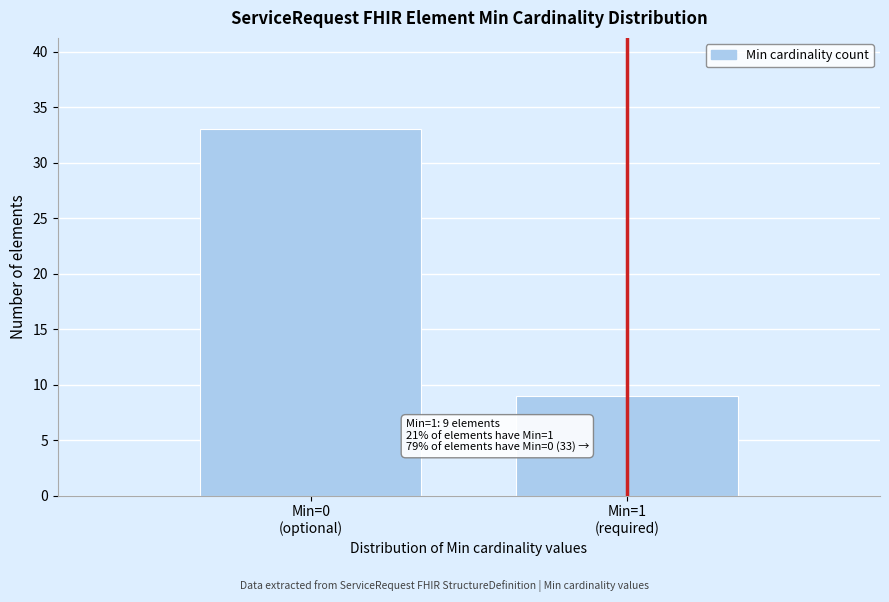

Reading left to right, what are all the values shown in this chart?

33	9